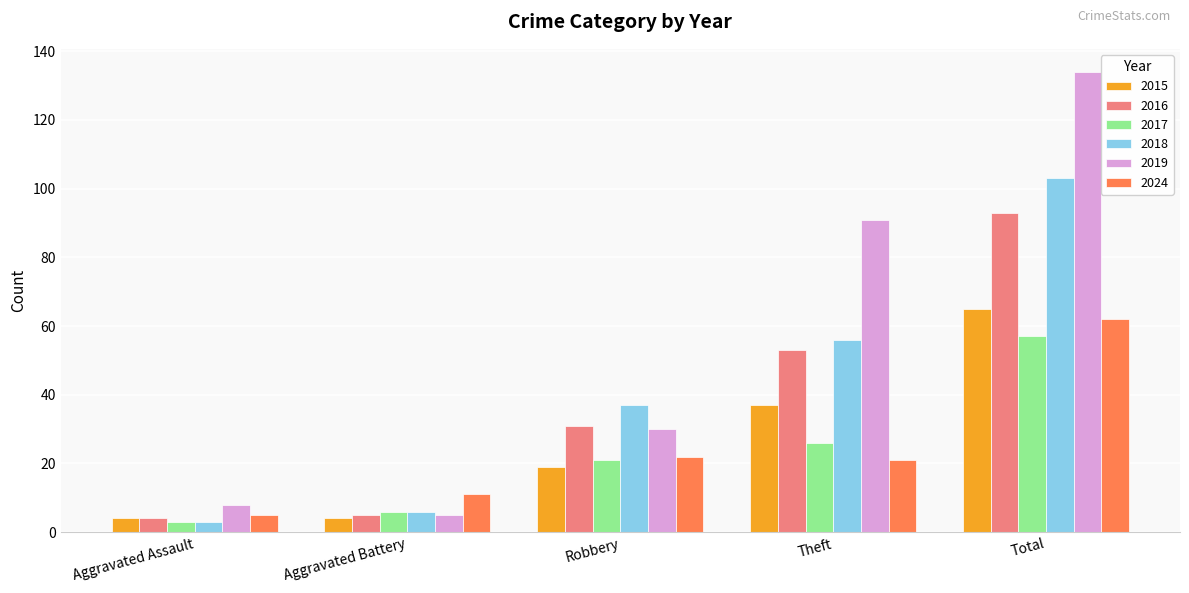

How many data points in 2016 are less than 31?

2